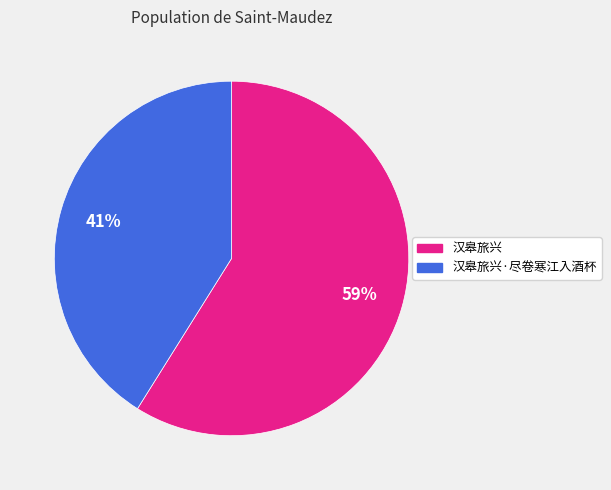

To the nearest percent, what is the difference between the largest and smallest slice percentages?

18%